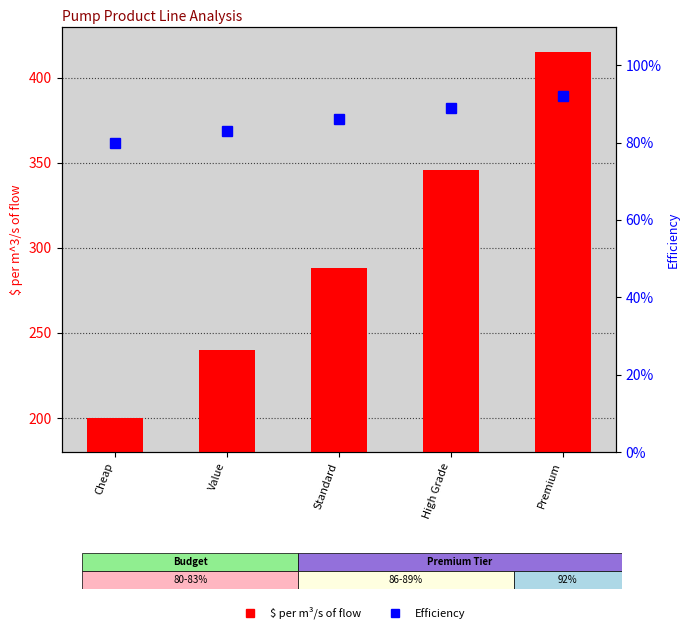

What is the sum of all $ per m^3/s of flow values?

1489.0